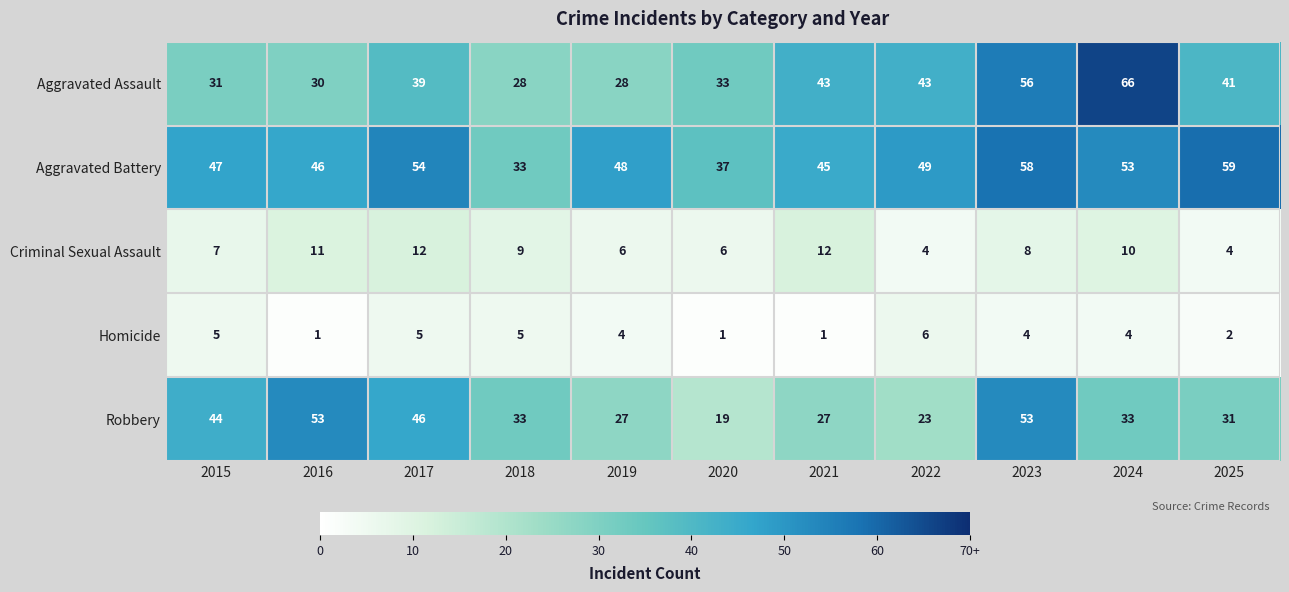

What is the spread (max minus min) of values at 2018?

28